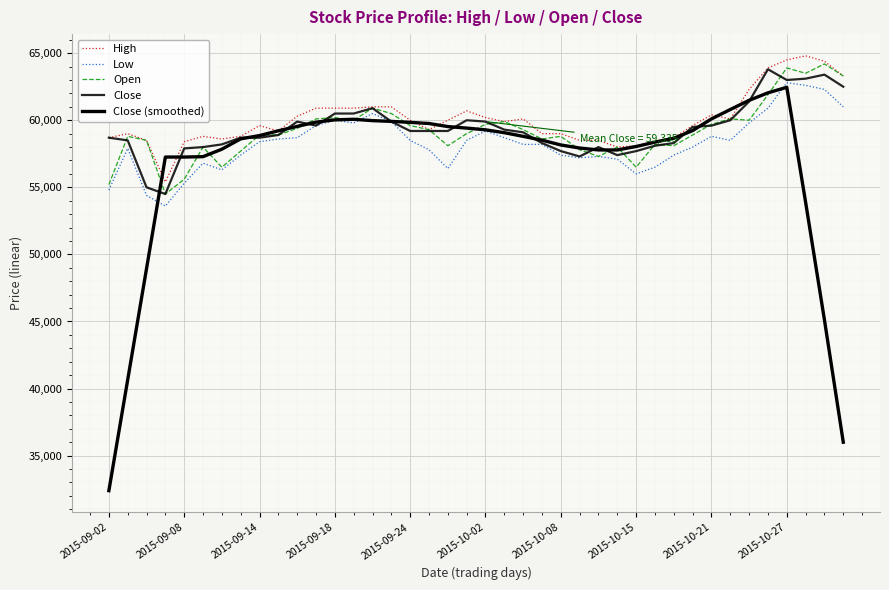

What is the sum of all Open values?

2367400.0